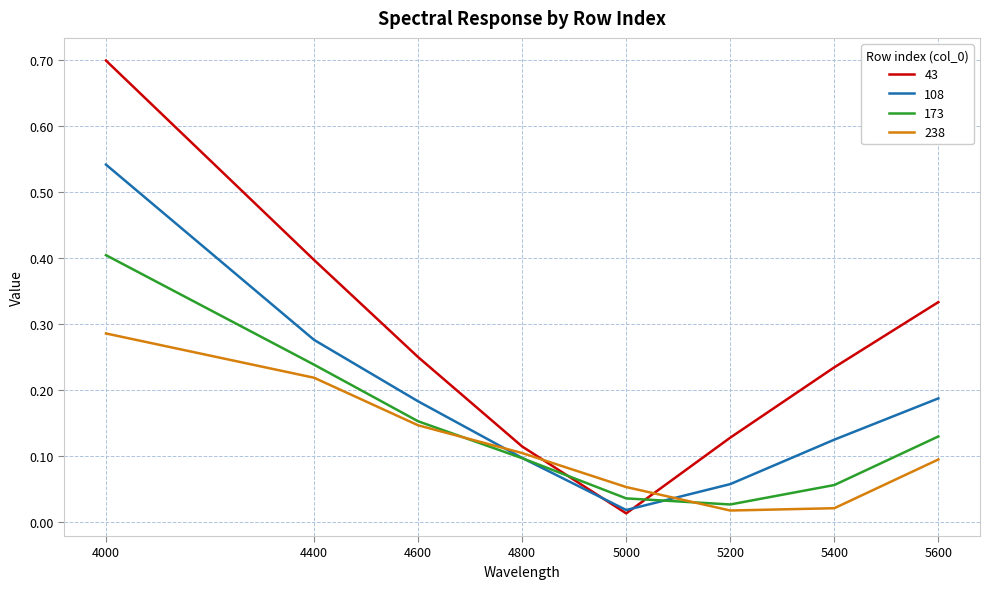

Which series has the largest total across all categories?

43